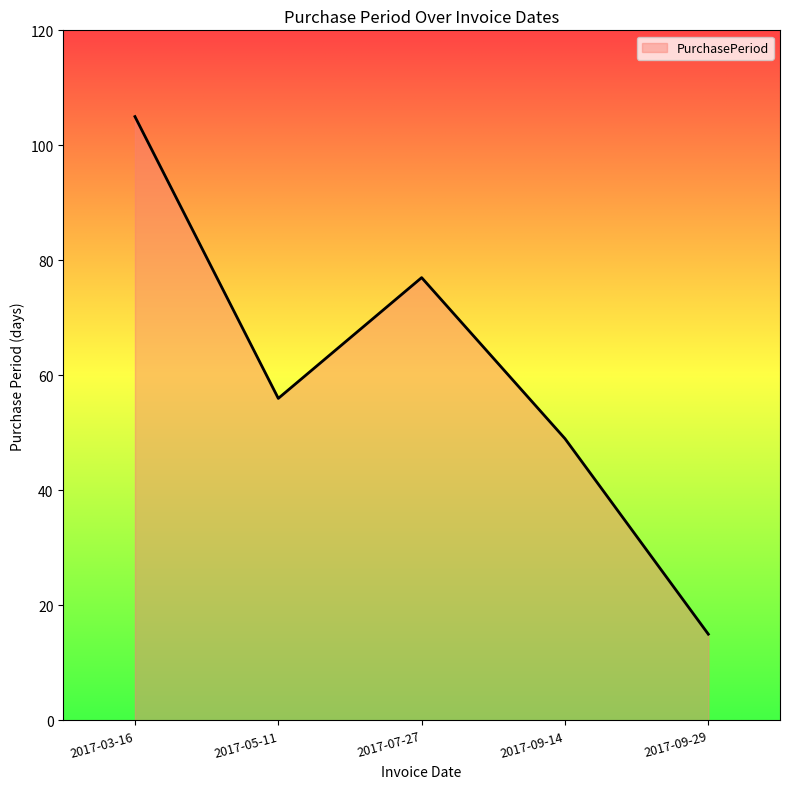

Which category has the highest value across all series?

2017-03-16